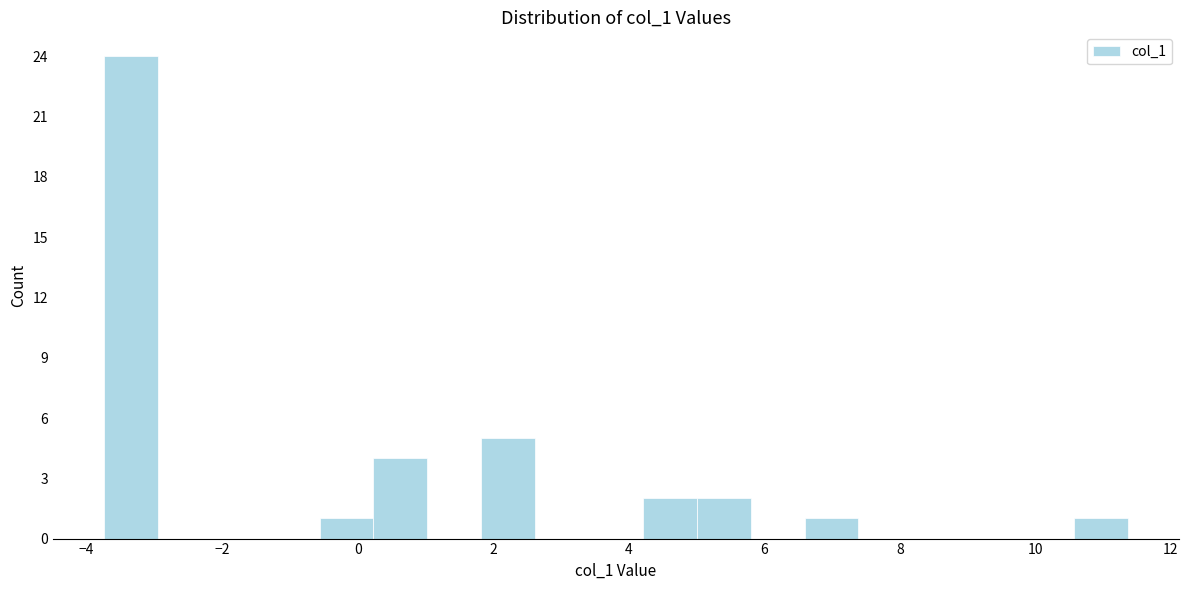

Read against the x-axis, roughly where is the centre of the tallest bar?

-3.4